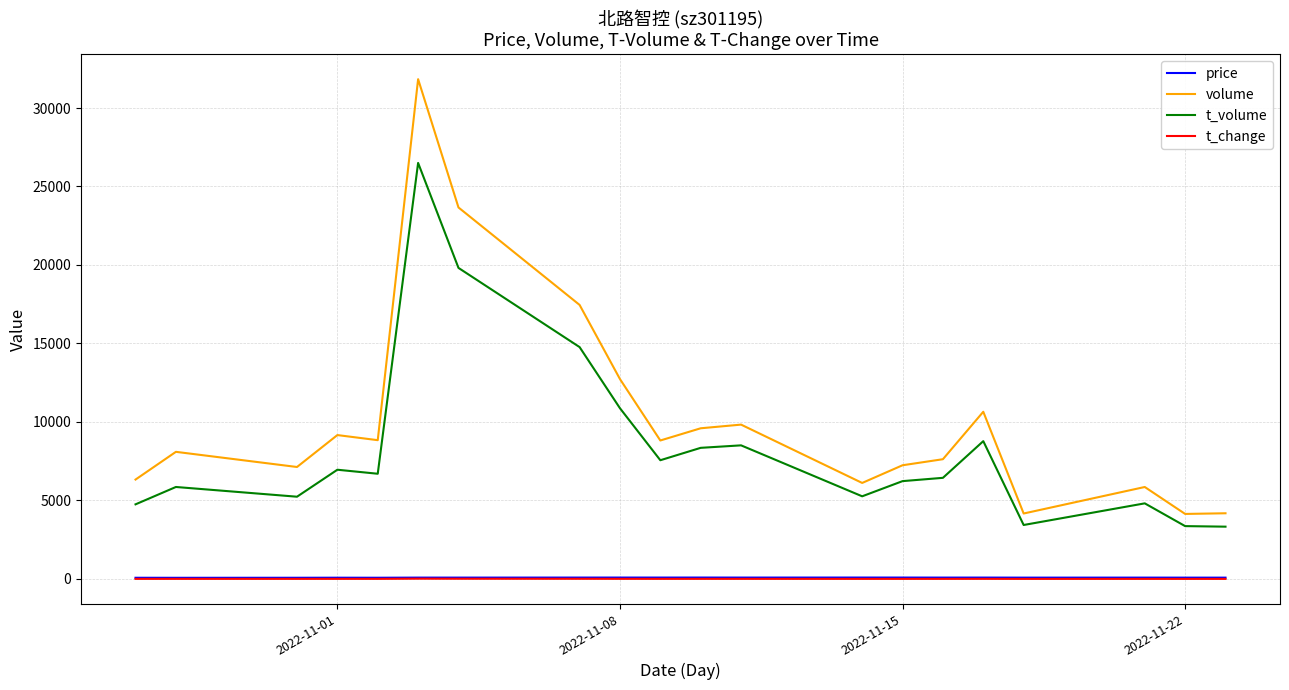

Which series has the largest total across all categories?

volume